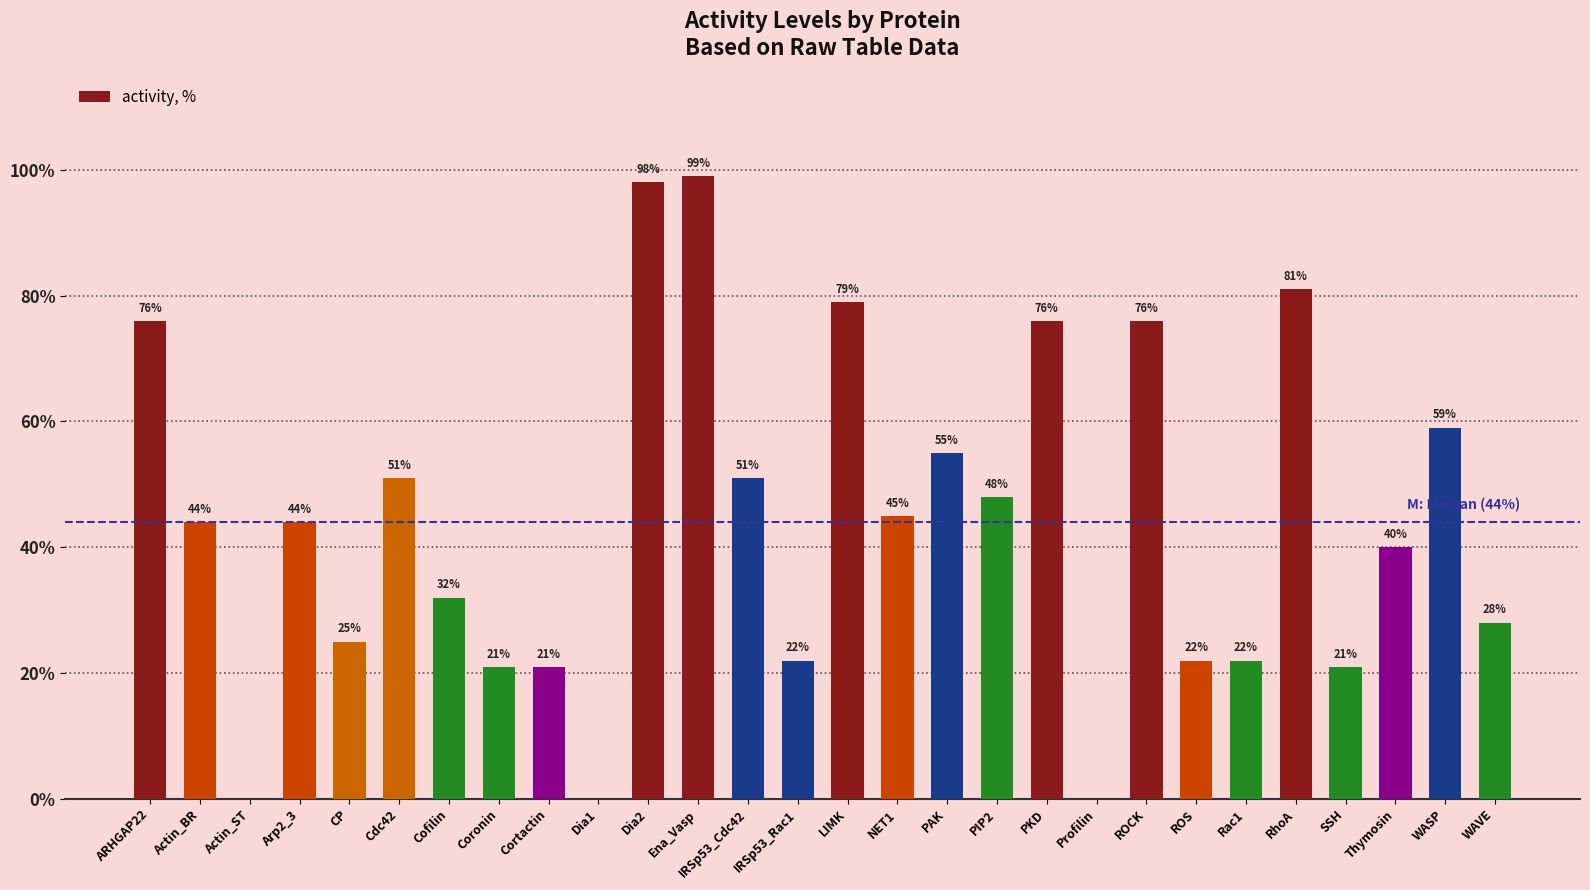

What is the sum of all values?

1236